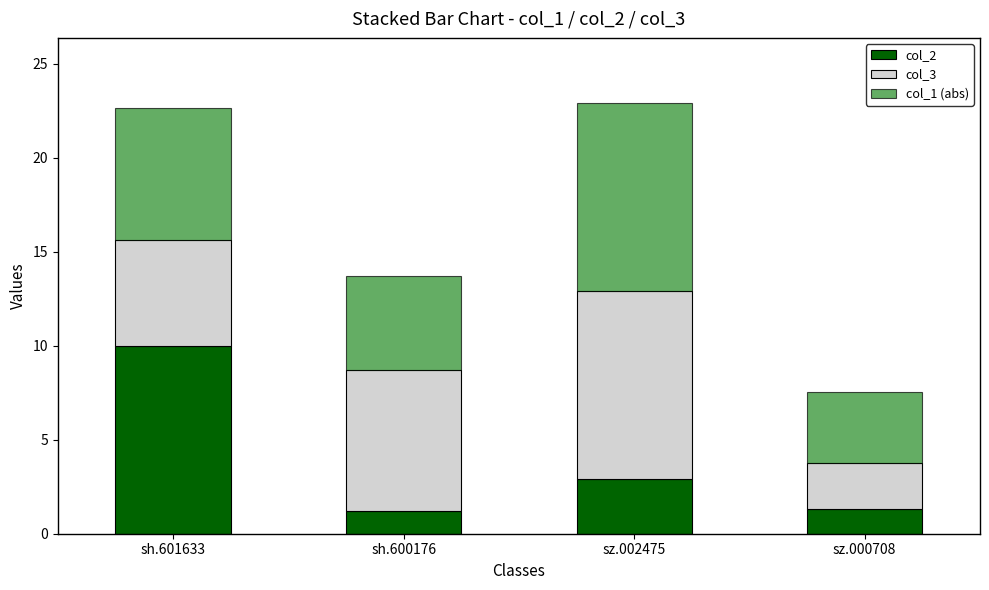

What is the total value across all series at sz.002475?

22.9